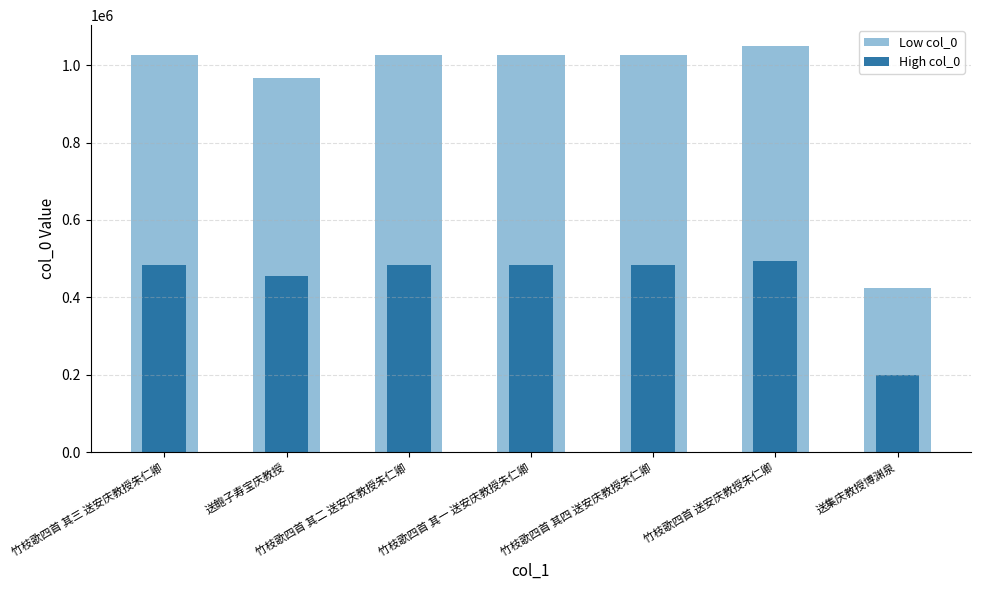

List the labels in order of High col_0 value, smallest first.

送集庆教授博渊泉, 送鲍子寿宝庆教授, 竹枝歌四首 其一 送安庆教授朱仁卿, 竹枝歌四首 其二 送安庆教授朱仁卿, 竹枝歌四首 其三 送安庆教授朱仁卿, 竹枝歌四首 其四 送安庆教授朱仁卿, 竹枝歌四首 送安庆教授朱仁卿